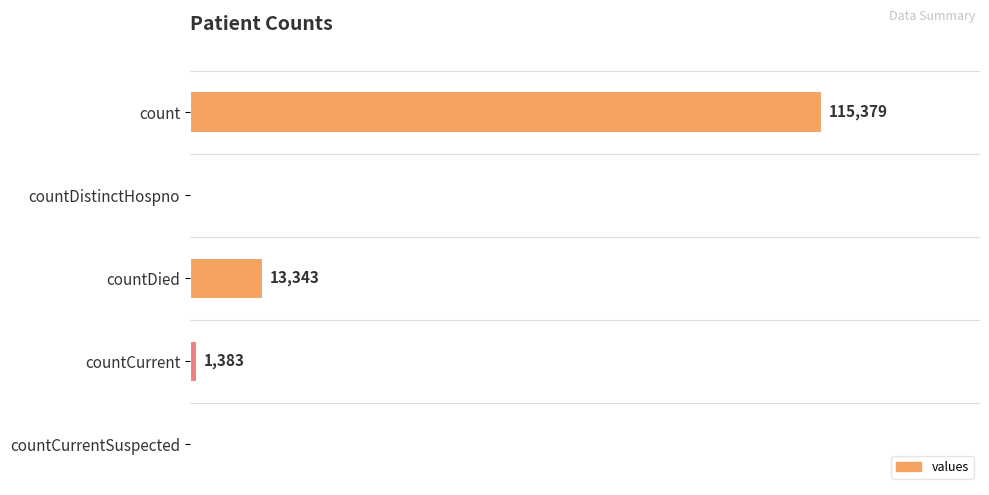

Which label corresponds to the largest value in the chart?

count